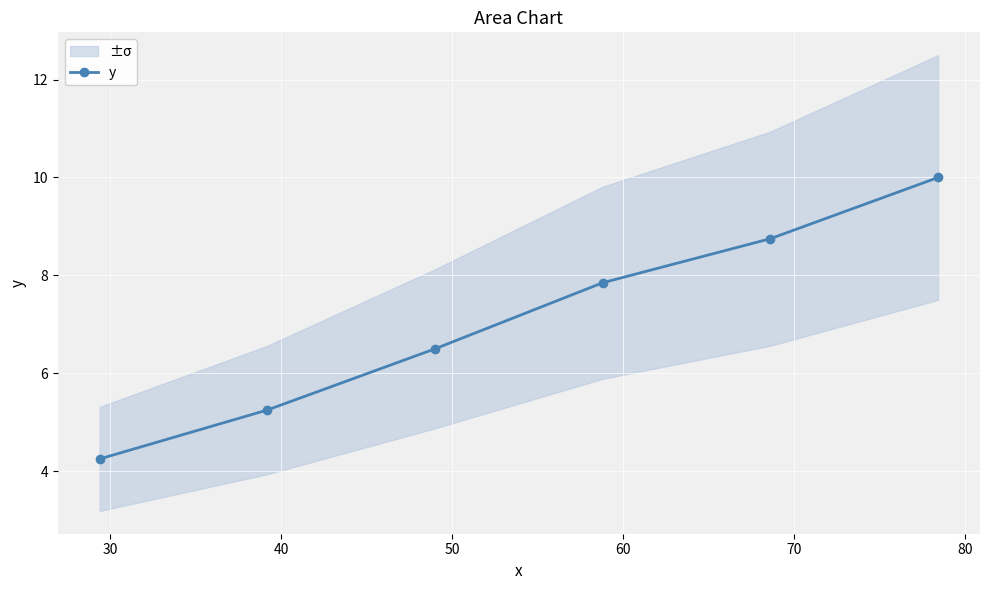

True or false: y has more than 0 interior local peaks.

False